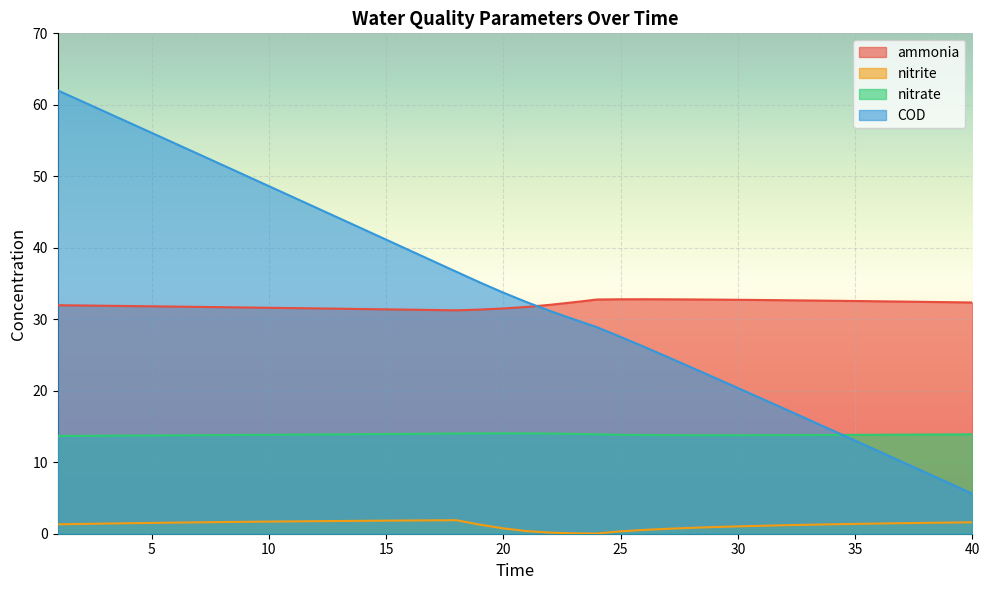

At 6, list the series in order from smallest to largest.

nitrite, nitrate, ammonia, COD